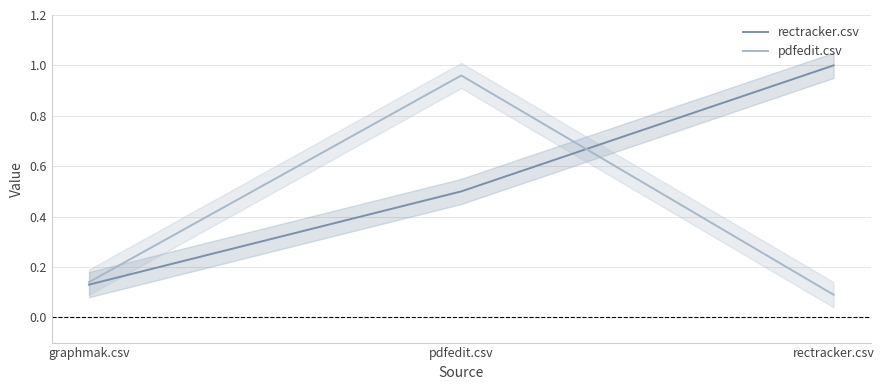

The rectracker.csv series shows 0.6 at rectracker.csv. True or false?

False